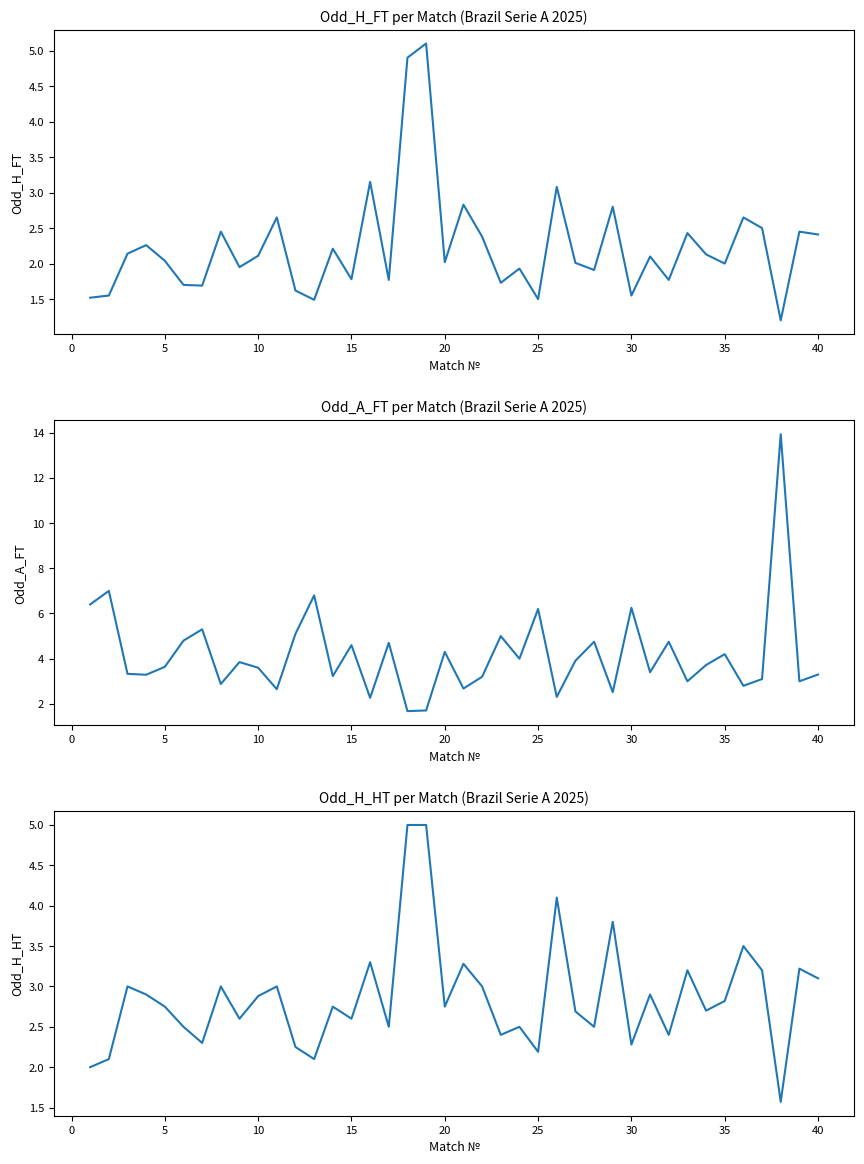

How many times do Odd_H_HT and Odd_A_FT cross each other?

20